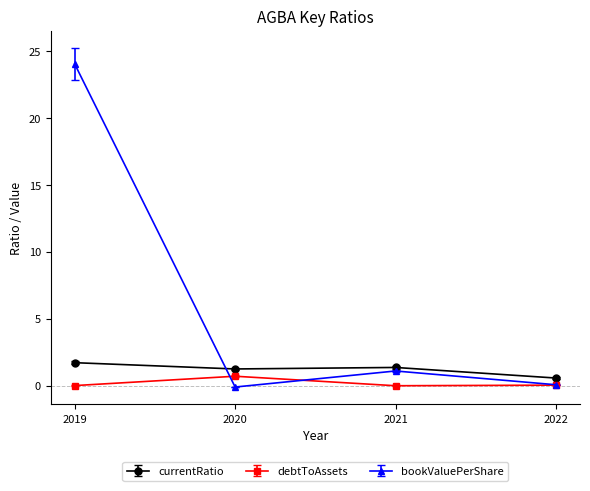

Is the value of bookValuePerShare at 2019 greater than the value of debtToAssets at 2020?

Yes